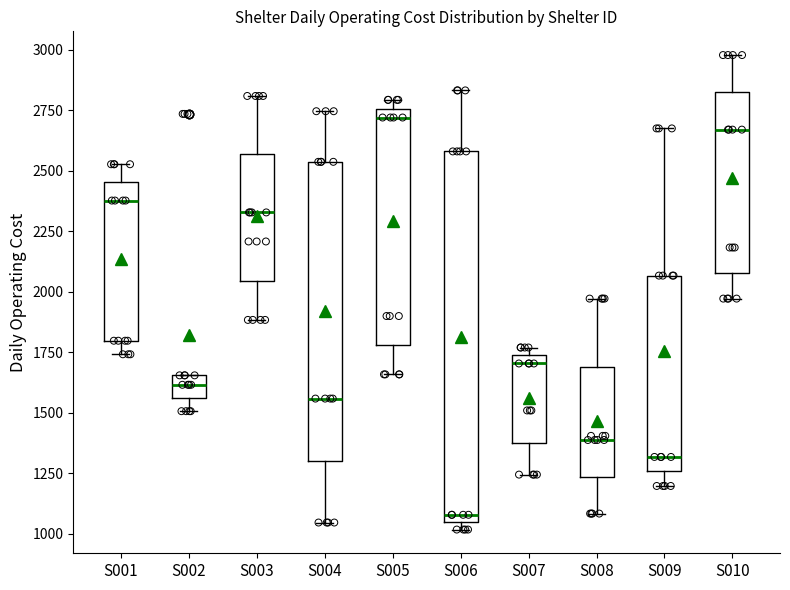

Which box's median line is the highest?

S005